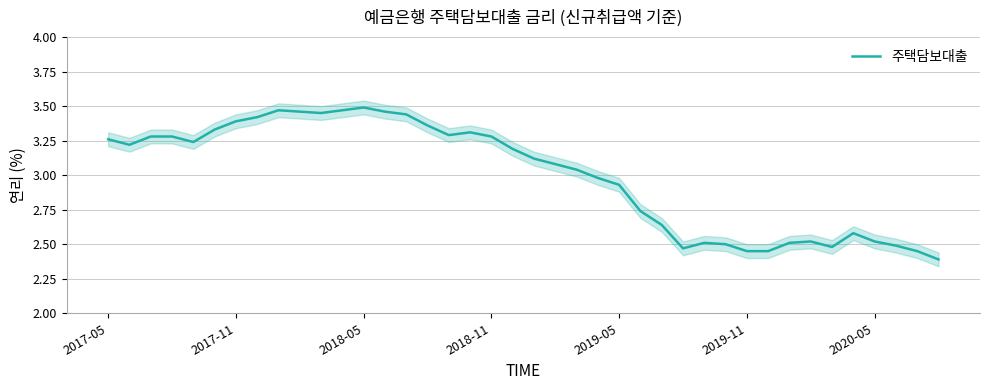

At which label does 주택담보대출 first exceed 3?

2017-05